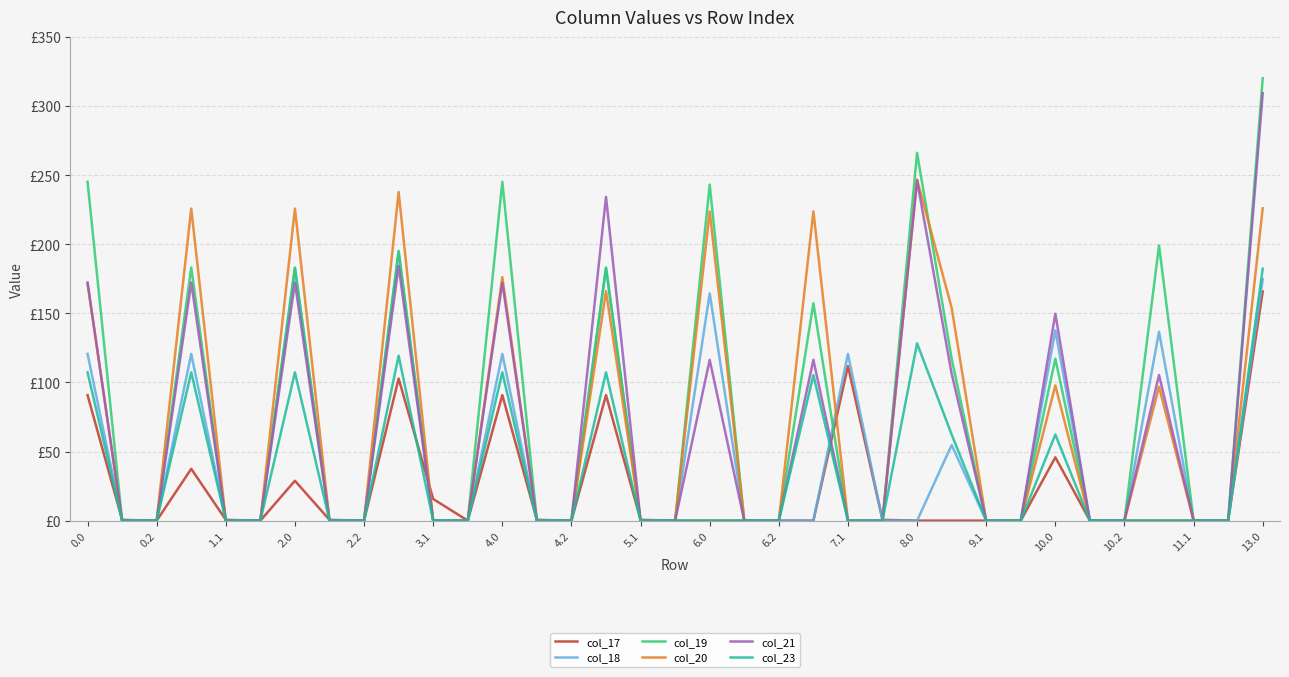

Does the chart have visible grid lines?

Yes